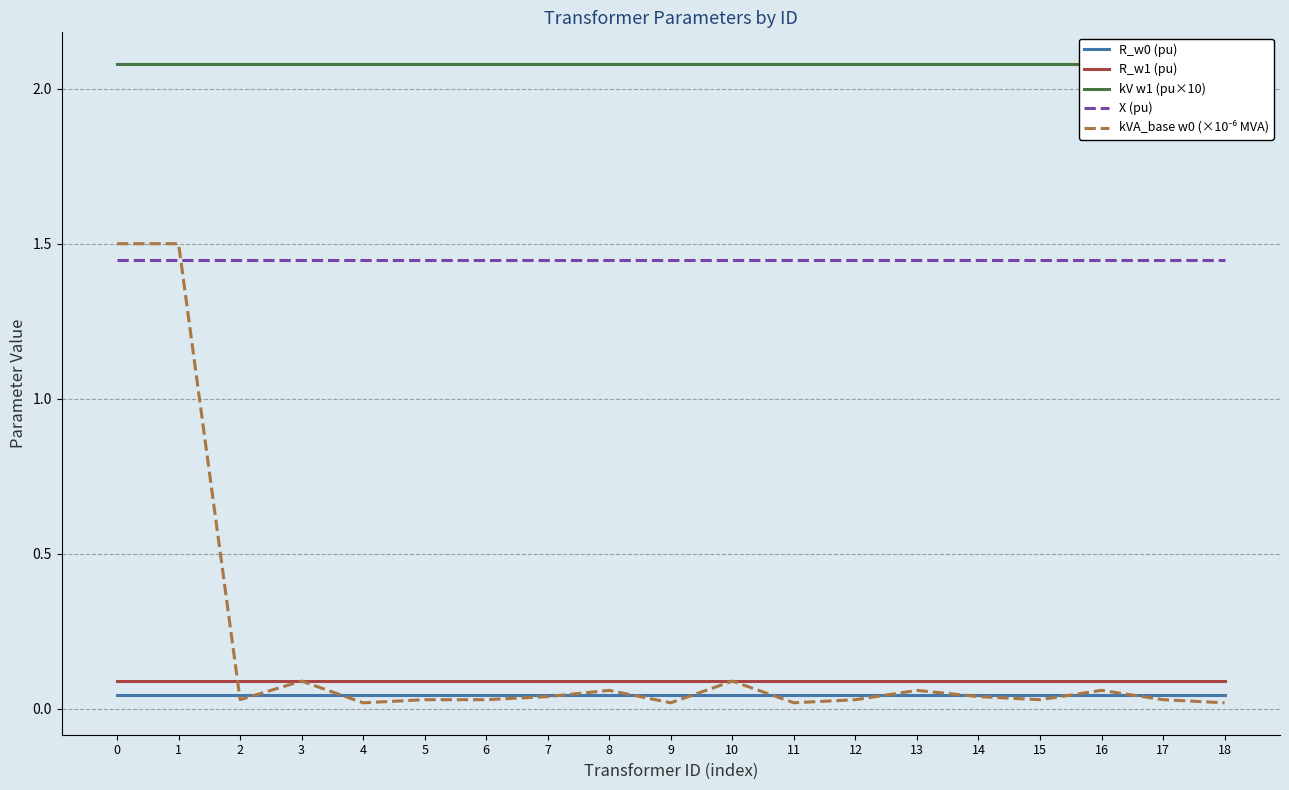

Does the chart have visible grid lines?

Yes